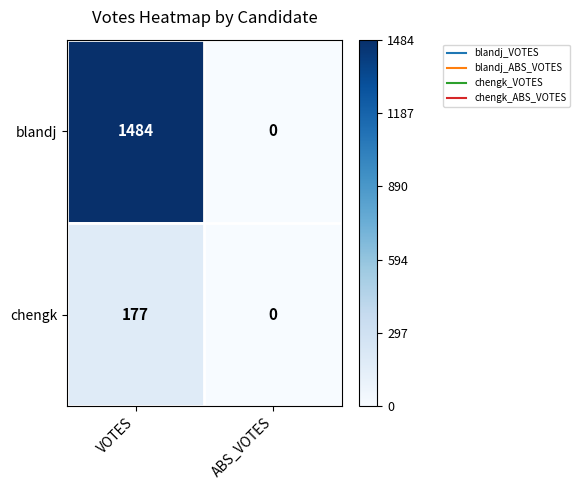

Rank the series at VOTES from highest to lowest value.

blandj, chengk